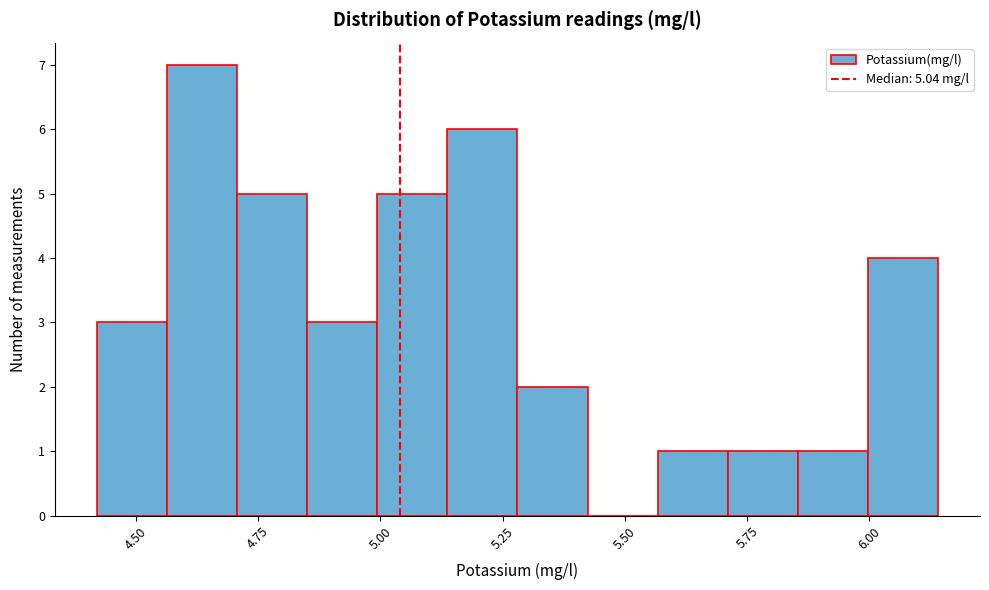

Read against the x-axis, roughly where is the centre of the tallest bar?

4.65